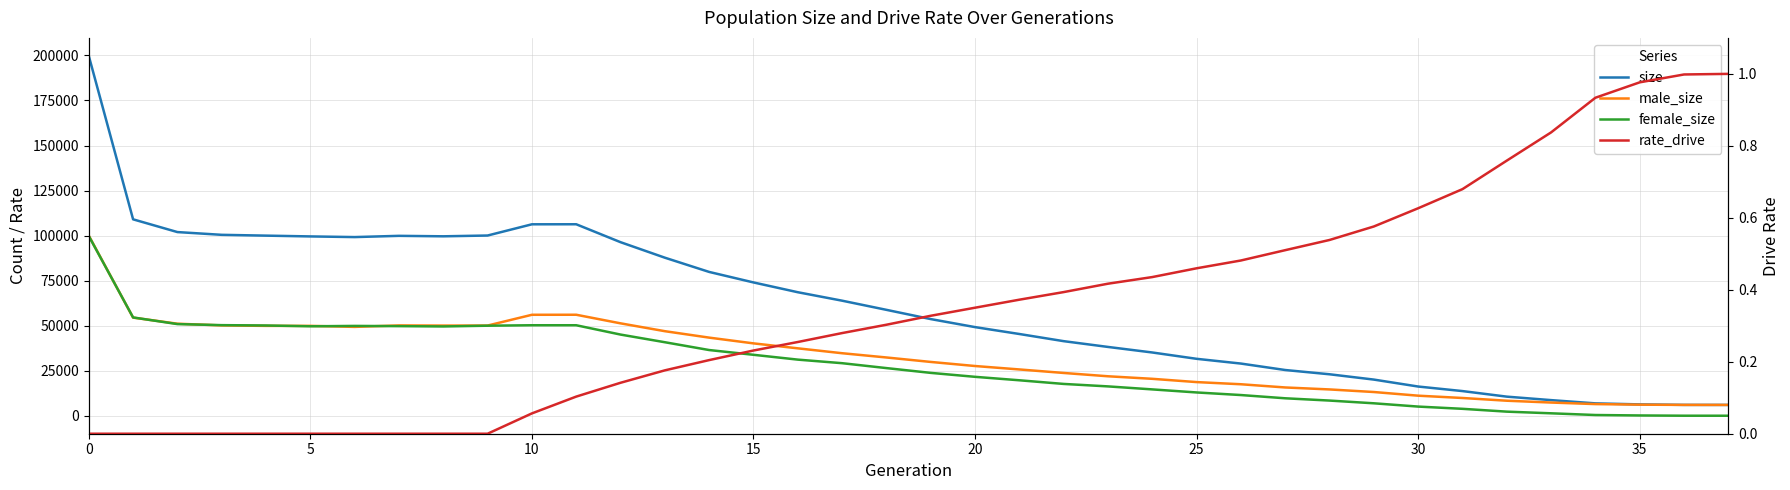

Reading left to right, list all the values displayed in this chart.

size: 199766.0	109029.0	101956.0	100426.0	99977.0	99540.0	99174.0	99861.0	99603.0	100038.0	106269.0	106292.0	96344.0	87734.0	79828.0	73996.0	68563.0	63868.0	58786.0	53654.0	49196.0	45372.0	41397.0	38190.0	35110.0	31596.0	28958.0	25375.0	23013.0	20064.0	16209.0	13685.0	10596.0	8664.0	6861.0	6292.0	6020.0	6000.0
male_size: 99990.0	54468.0	51086.0	50138.0	49879.0	49887.0	49316.0	50127.0	50044.0	50060.0	56039.0	56061.0	51288.0	46932.0	43360.0	40168.0	37417.0	34701.0	32339.0	29865.0	27599.0	25694.0	23744.0	21904.0	20492.0	18675.0	17475.0	15691.0	14597.0	13162.0	11129.0	9848.0	8330.0	7319.0	6464.0	6142.0	6010.0	6000.0
female_size: 99776.0	54561.0	50870.0	50288.0	50098.0	49653.0	49858.0	49734.0	49559.0	49978.0	50230.0	50231.0	45056.0	40802.0	36468.0	33828.0	31146.0	29167.0	26447.0	23789.0	21597.0	19678.0	17653.0	16286.0	14618.0	12921.0	11483.0	9684.0	8416.0	6902.0	5080.0	3837.0	2266.0	1345.0	397.0	150.0	10.0	0.0
rate_drive: 0.0	0.0	0.0	0.0	0.0	0.0	0.0	0.0	0.0	0.0	0.1	0.1	0.1	0.2	0.2	0.2	0.3	0.3	0.3	0.3	0.4	0.4	0.4	0.4	0.4	0.5	0.5	0.5	0.5	0.6	0.6	0.7	0.8	0.8	0.9	1.0	1.0	1.0